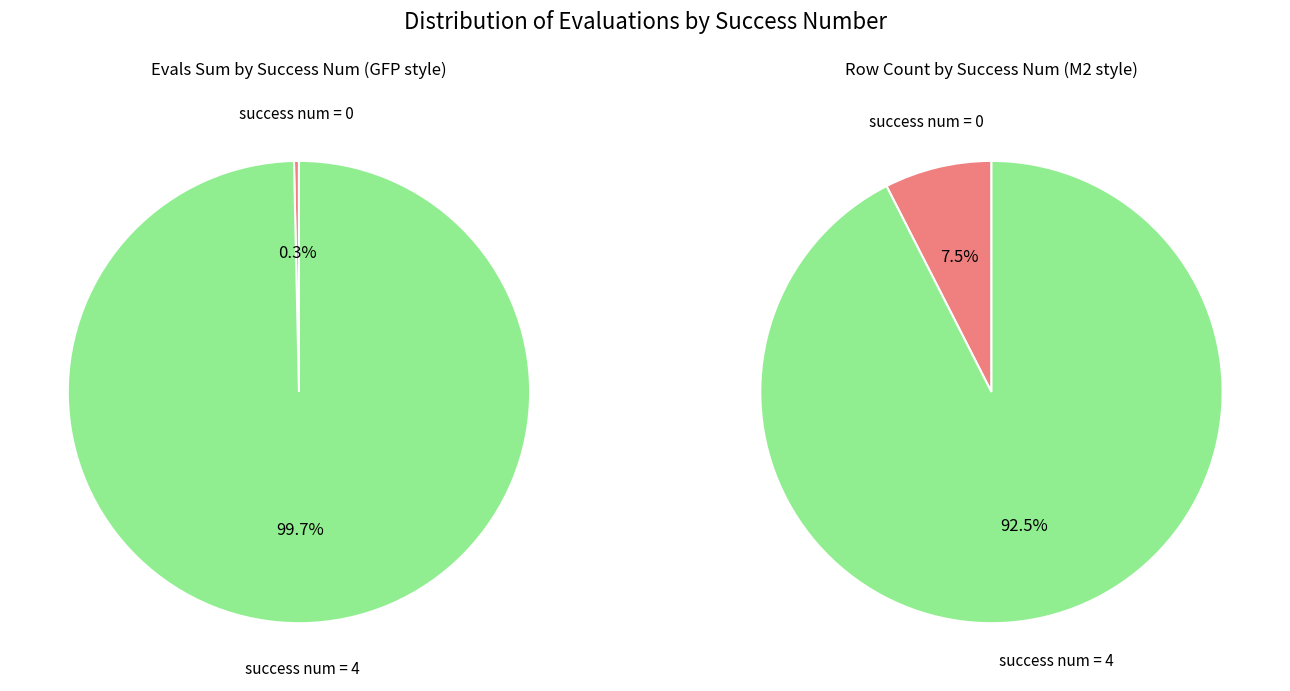

Rank the categories by value from lowest to highest.

success num = 0, success num = 4